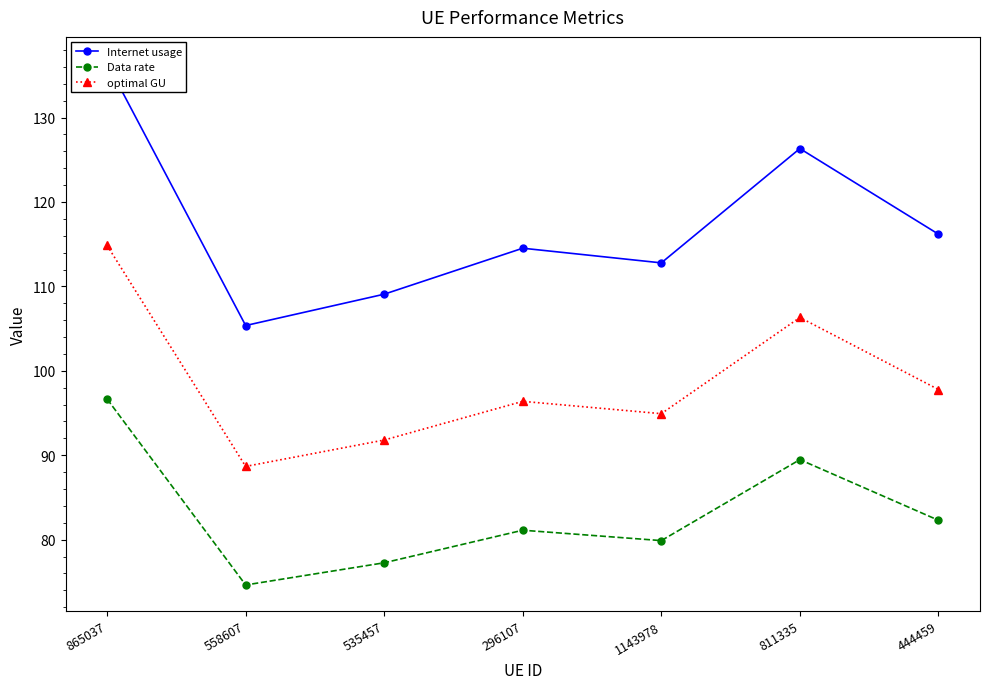

In Internet usage, how many points are higher than both neighbors (excluding endpoints)?

2